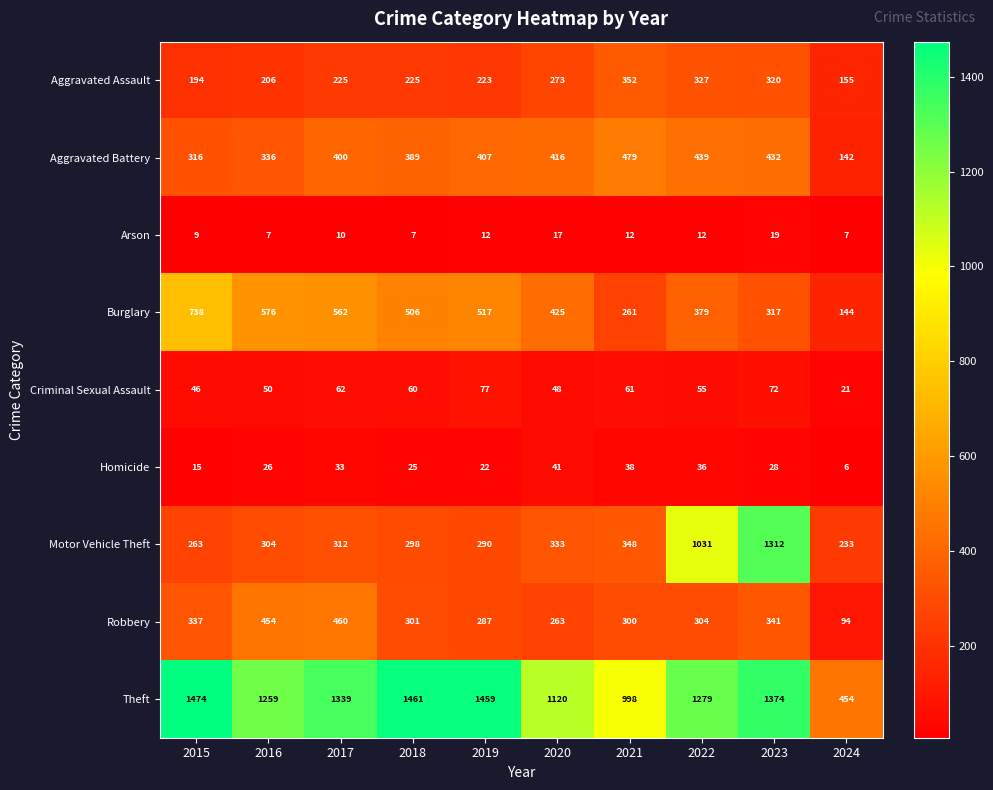

What is the difference between the highest and lowest values at 2022?

1267